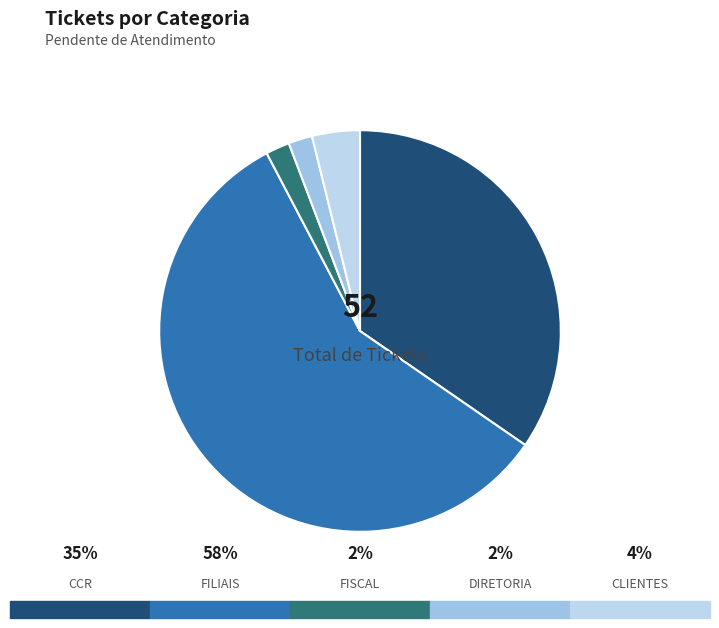

How many segments does this pie chart have?

5